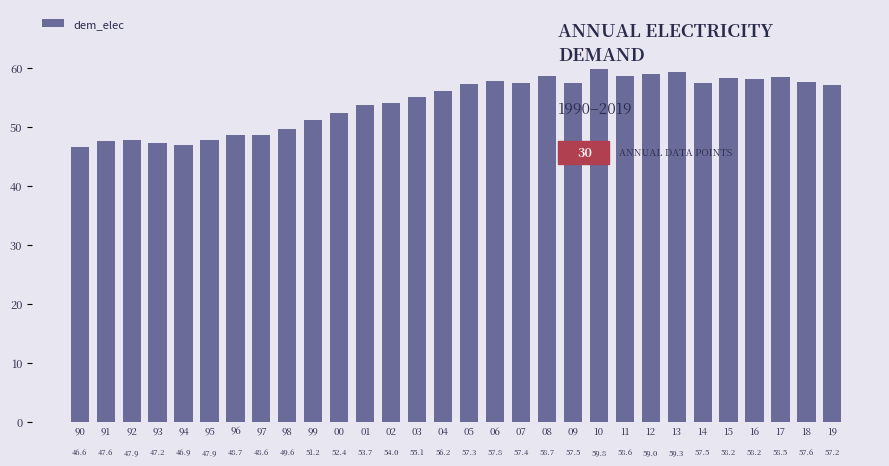

Reading left to right, list all the values displayed in this chart.

90=46.6	91=47.6	92=47.9	93=47.2	94=46.9	95=47.9	96=48.7	97=48.6	98=49.6	99=51.2	00=52.4	01=53.7	02=54.0	03=55.1	04=56.2	05=57.3	06=57.8	07=57.4	08=58.7	09=57.5	10=59.8	11=58.6	12=59.0	13=59.3	14=57.5	15=58.2	16=58.2	17=58.5	18=57.6	19=57.2